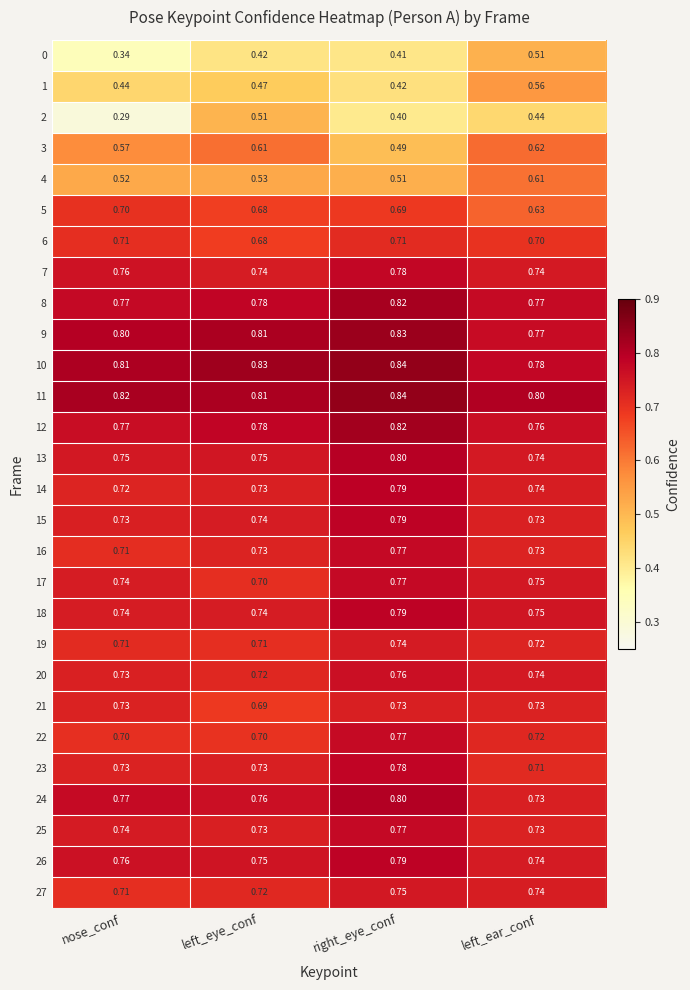

At which category is the sum across all series the highest?

right_eye_conf